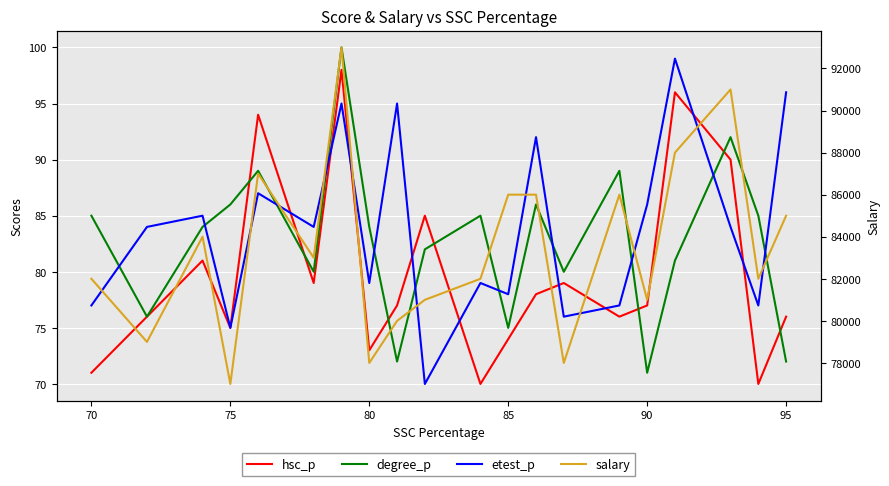

The salary series shows 39715 at 90. True or false?

False